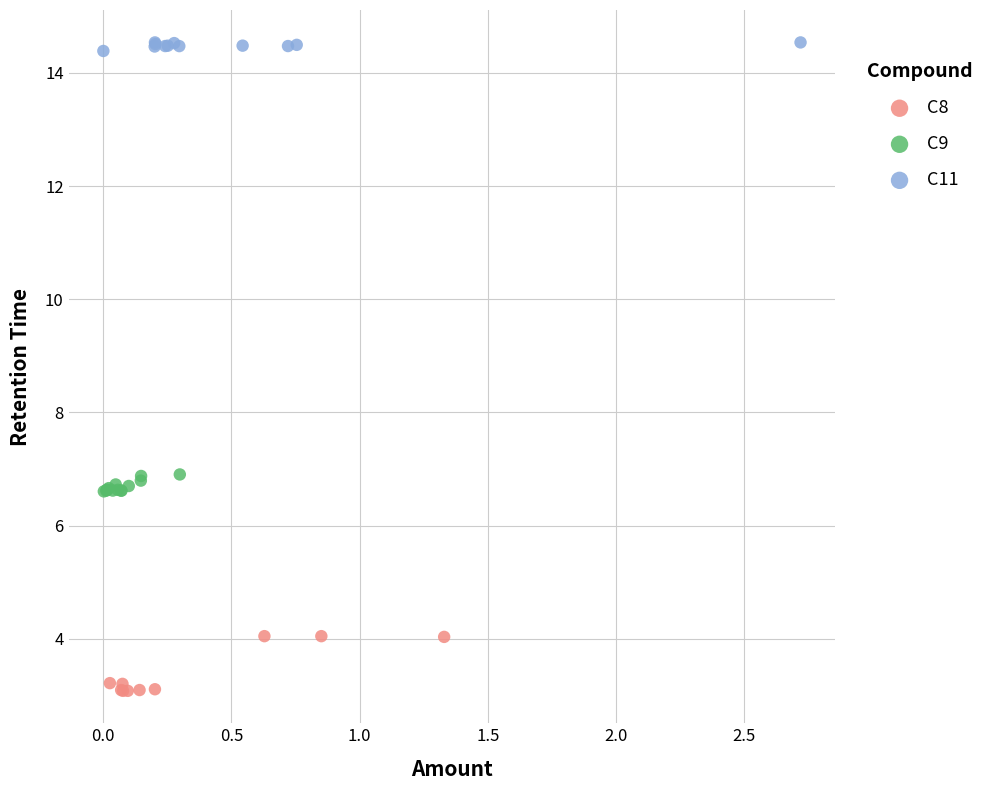

Which series contains the highest Y value?

C11